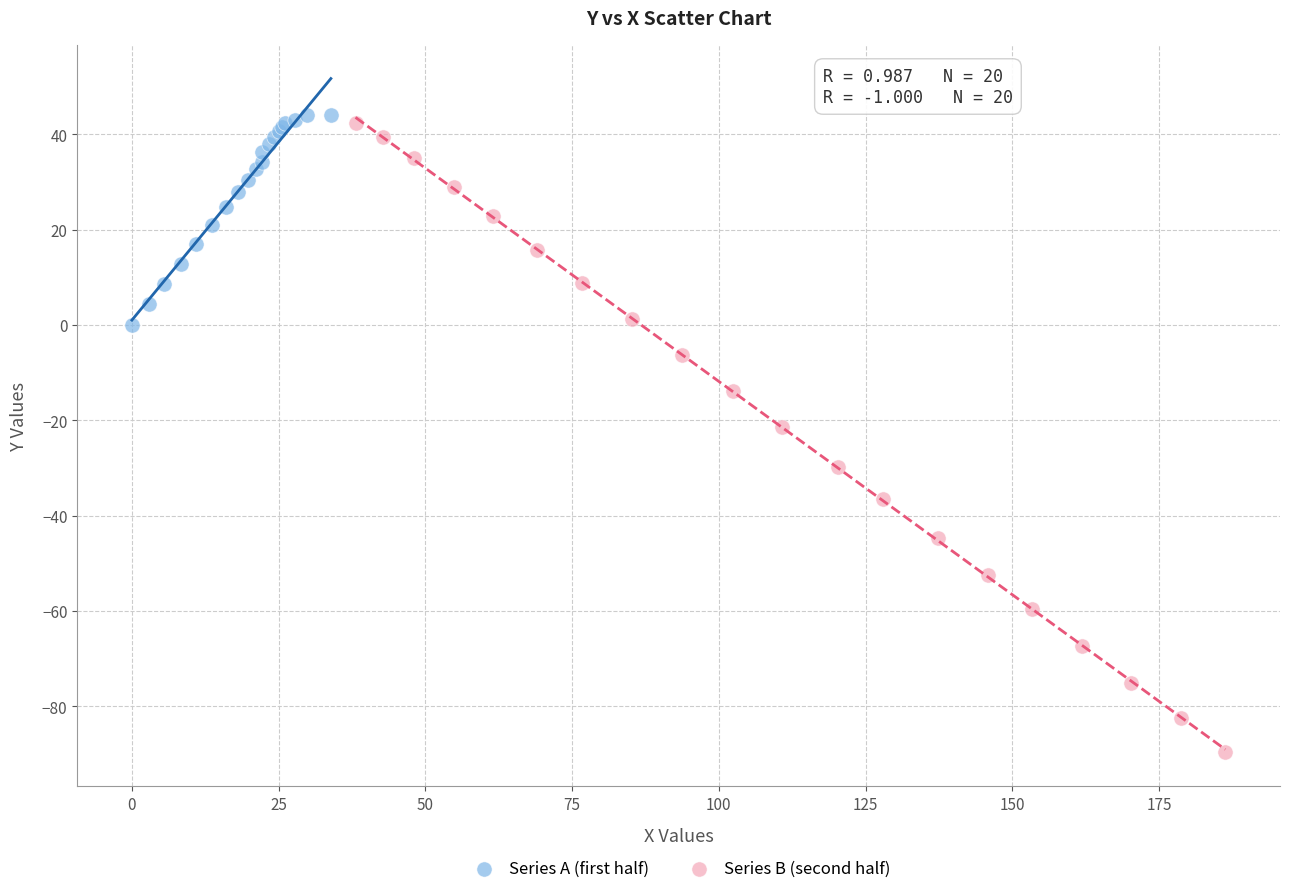

Which series has the largest Y range (max minus min)?

Series B (second half)